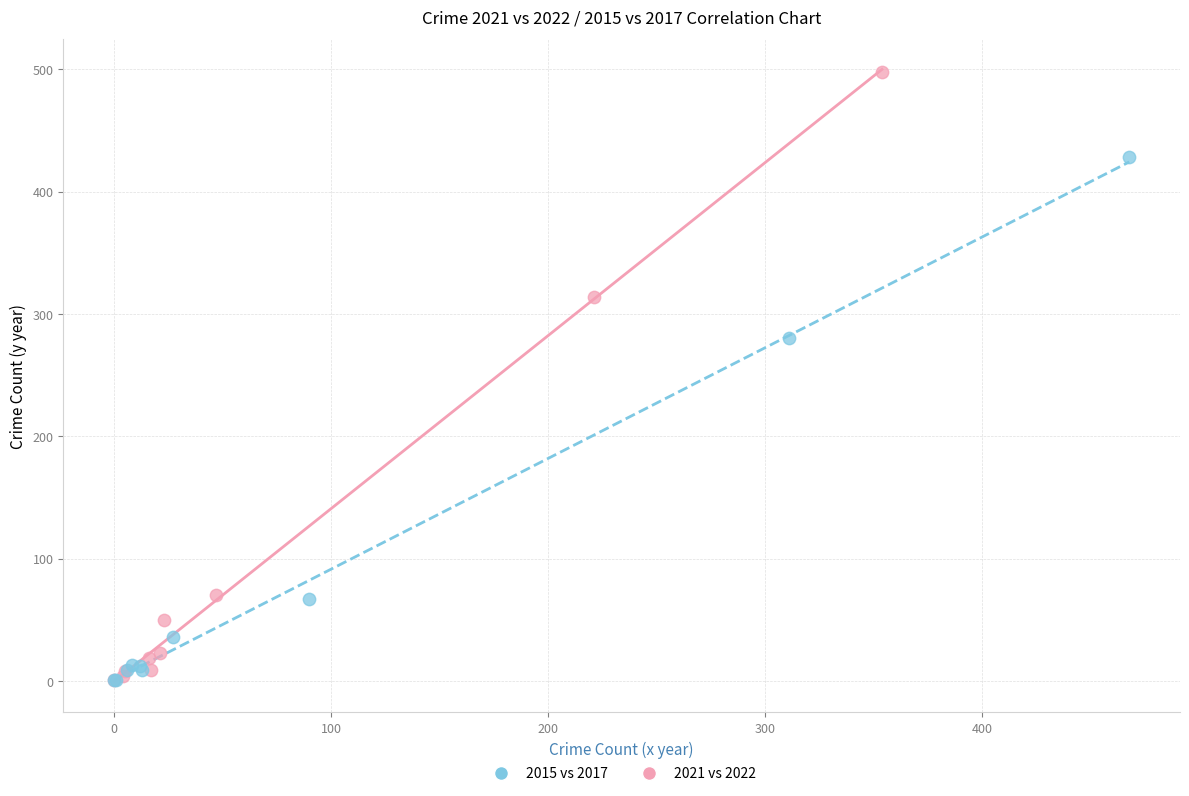

Which series has the widest spread of Y values?

2021 vs 2022